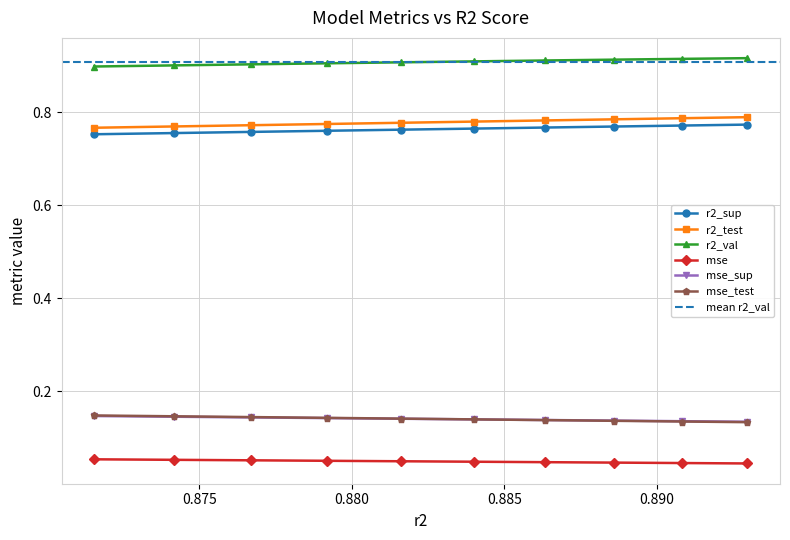

What is the value of the mse_sup point at the 2nd from the left?

0.1